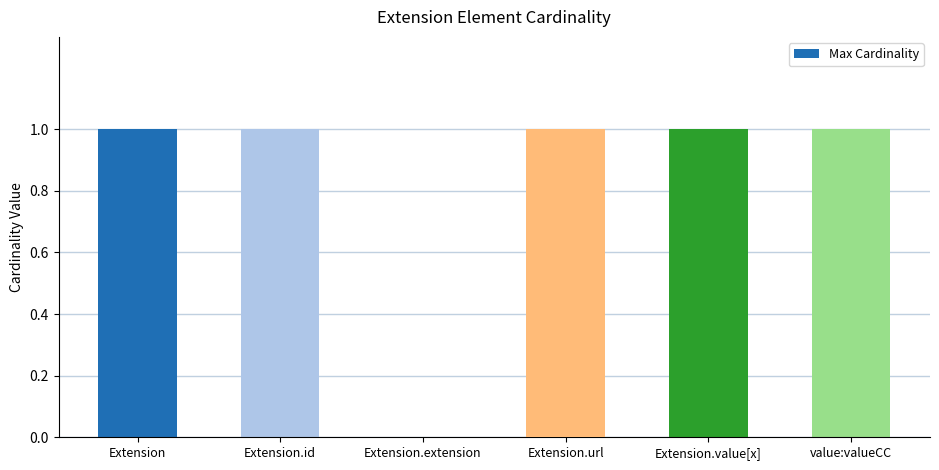

How many series are shown in this chart?

1